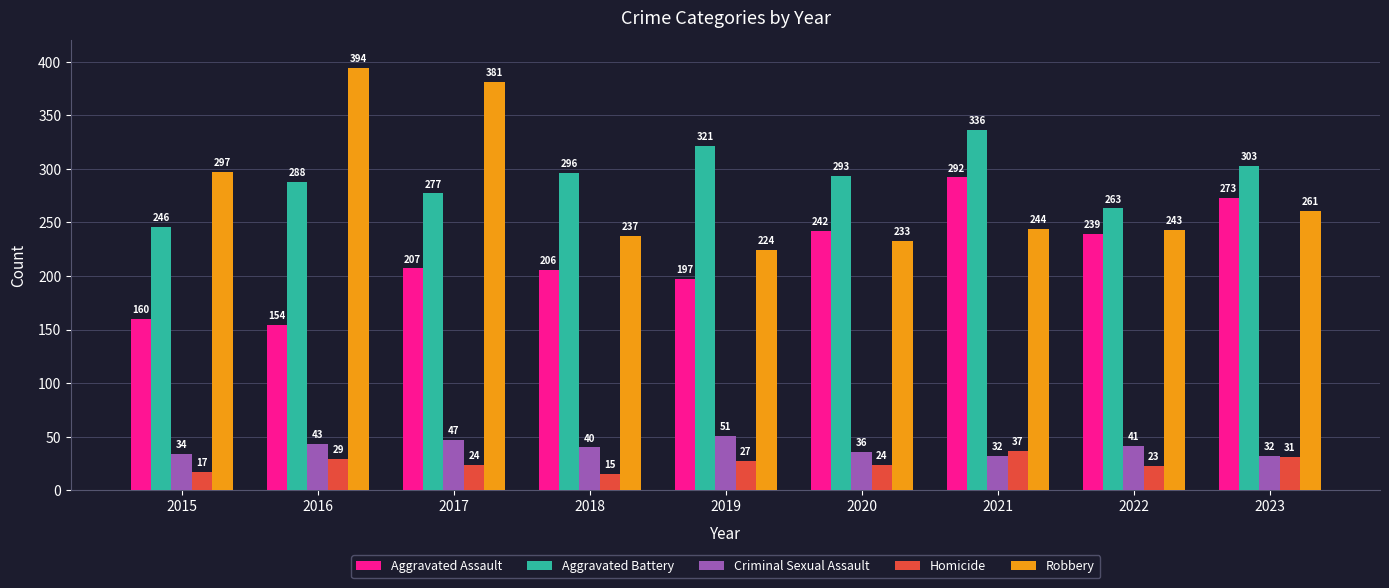

What is the greatest value displayed?

394